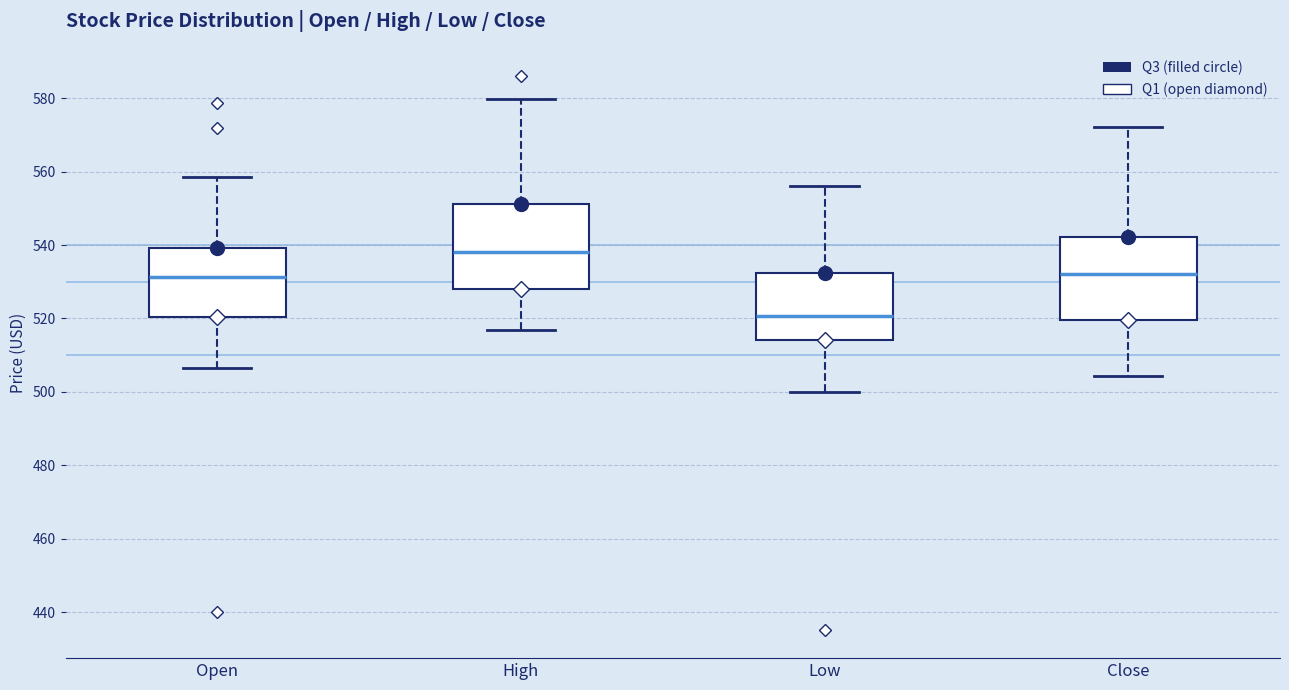

Which box's median line is the lowest?

Low